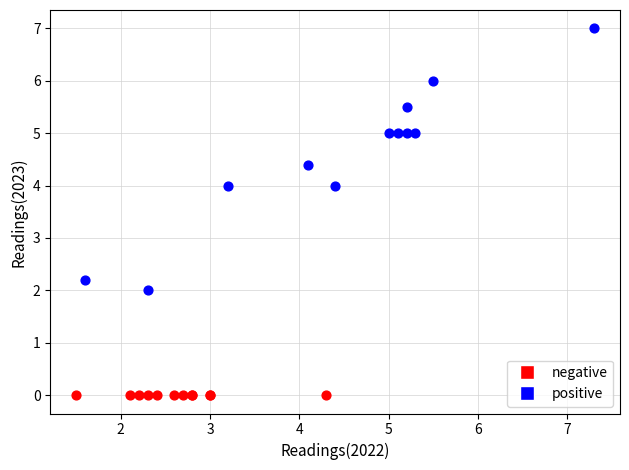

Which series reaches the maximum Y coordinate?

positive